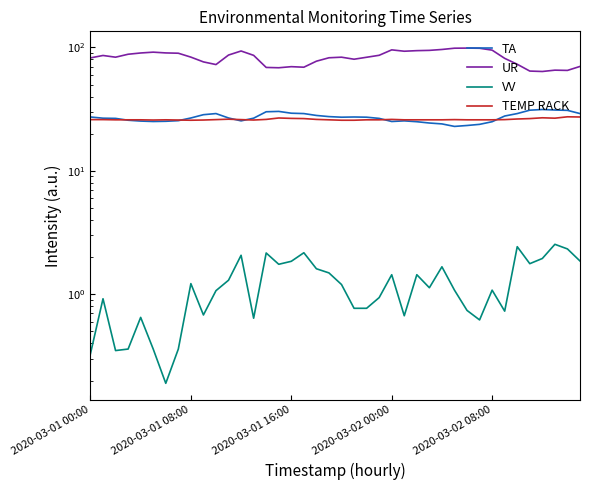

What is the sum of all VV values?

48.7